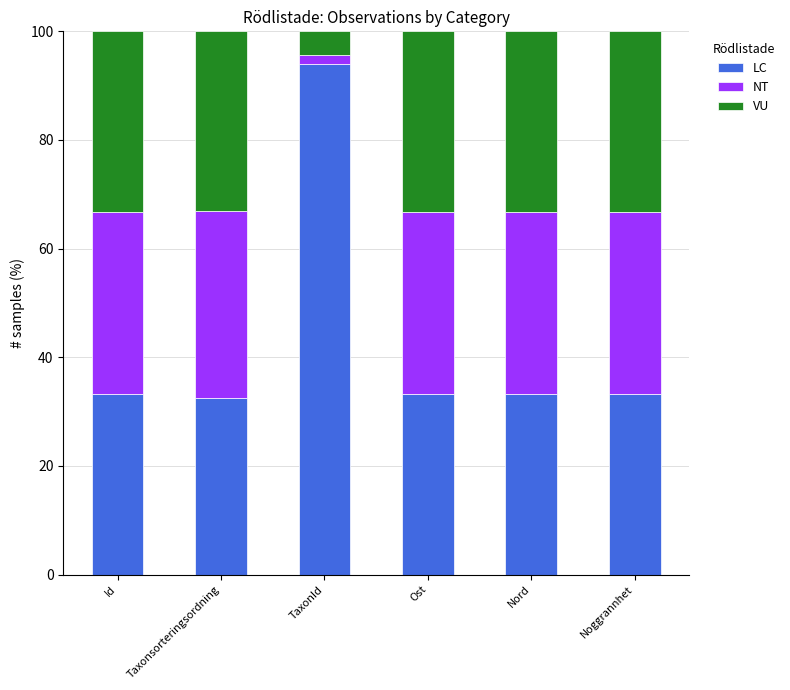

At which label does LC reach its peak?

TaxonId